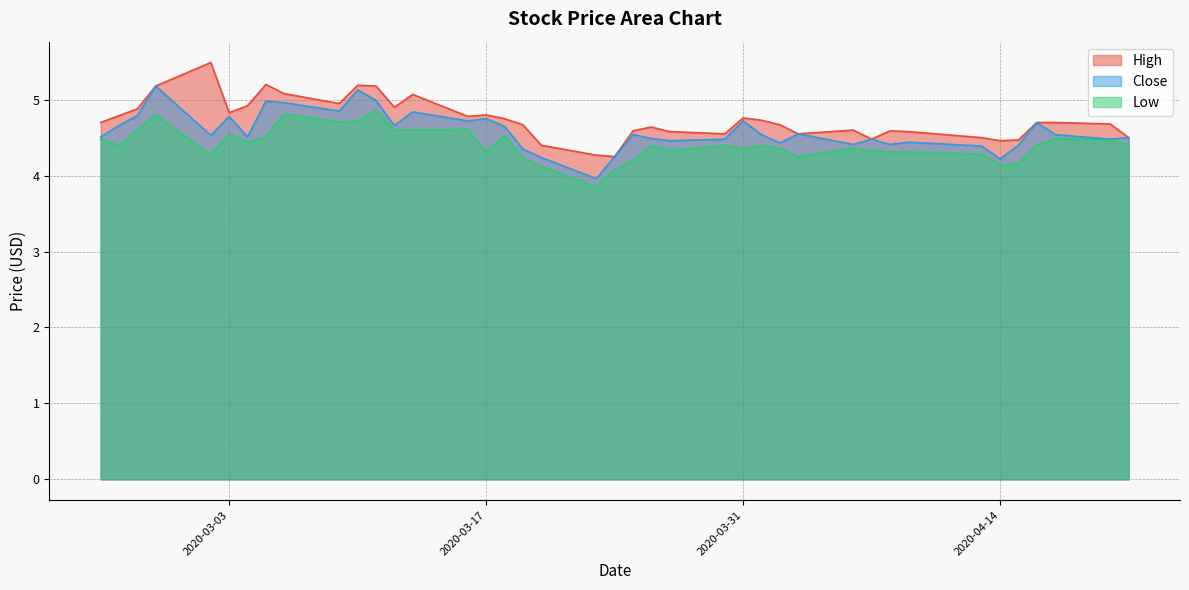

Which category has the highest value in the High series?

2020-03-02